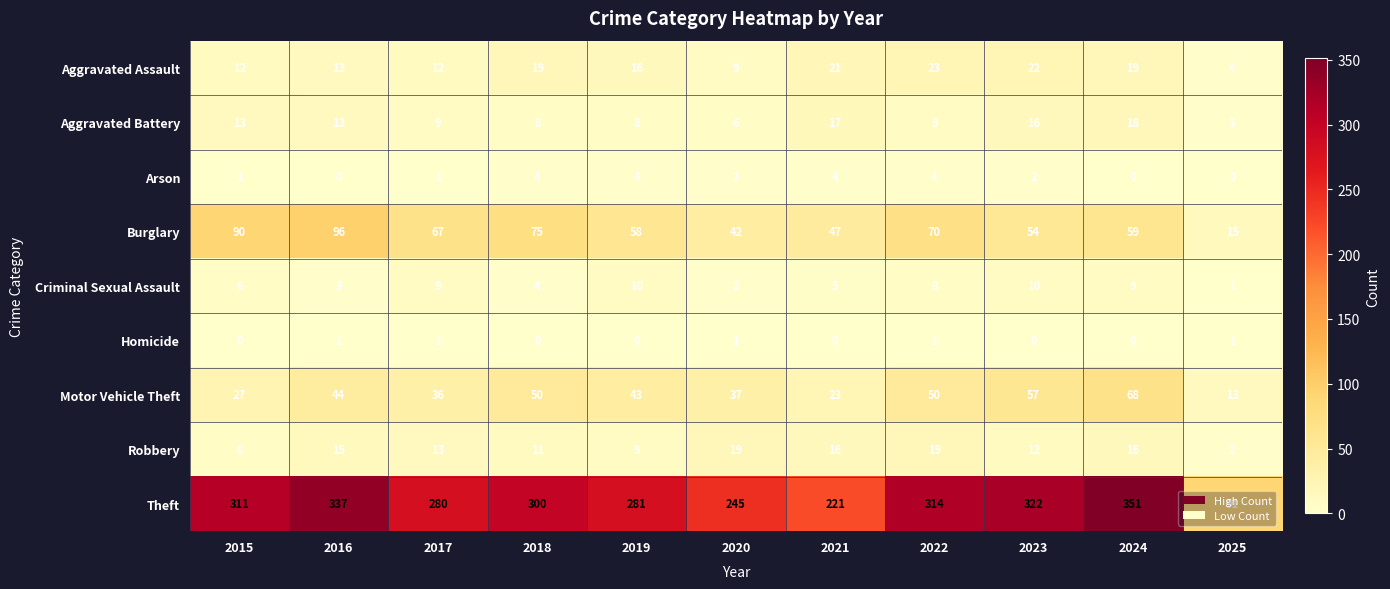

What is the average value of the Motor Vehicle Theft series?

41